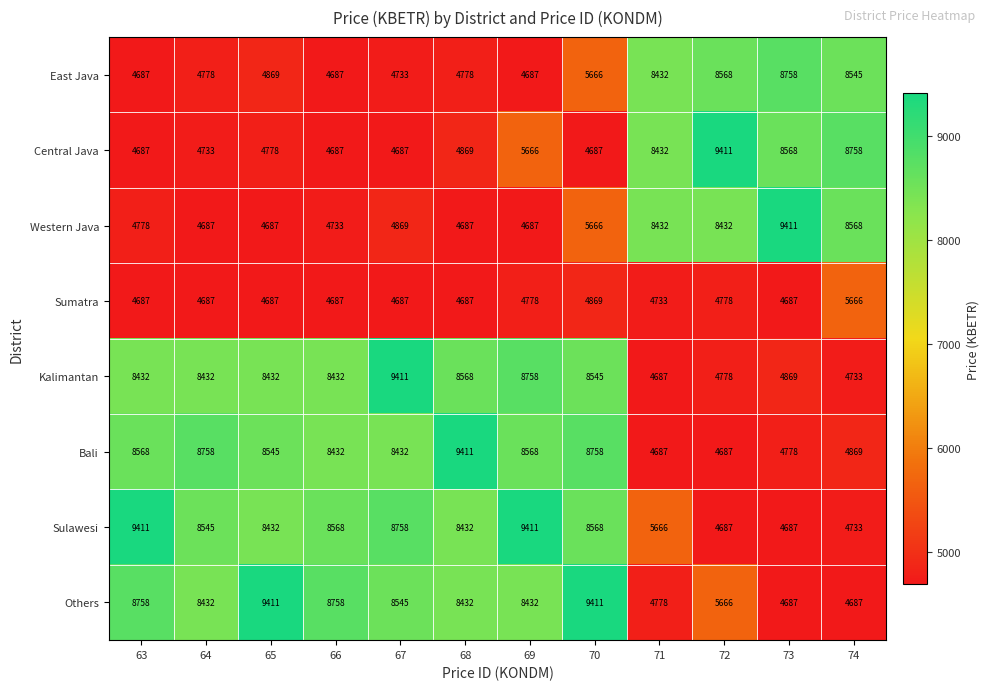

What is the sum of the Sulawesi values at 72 and 65?

13119